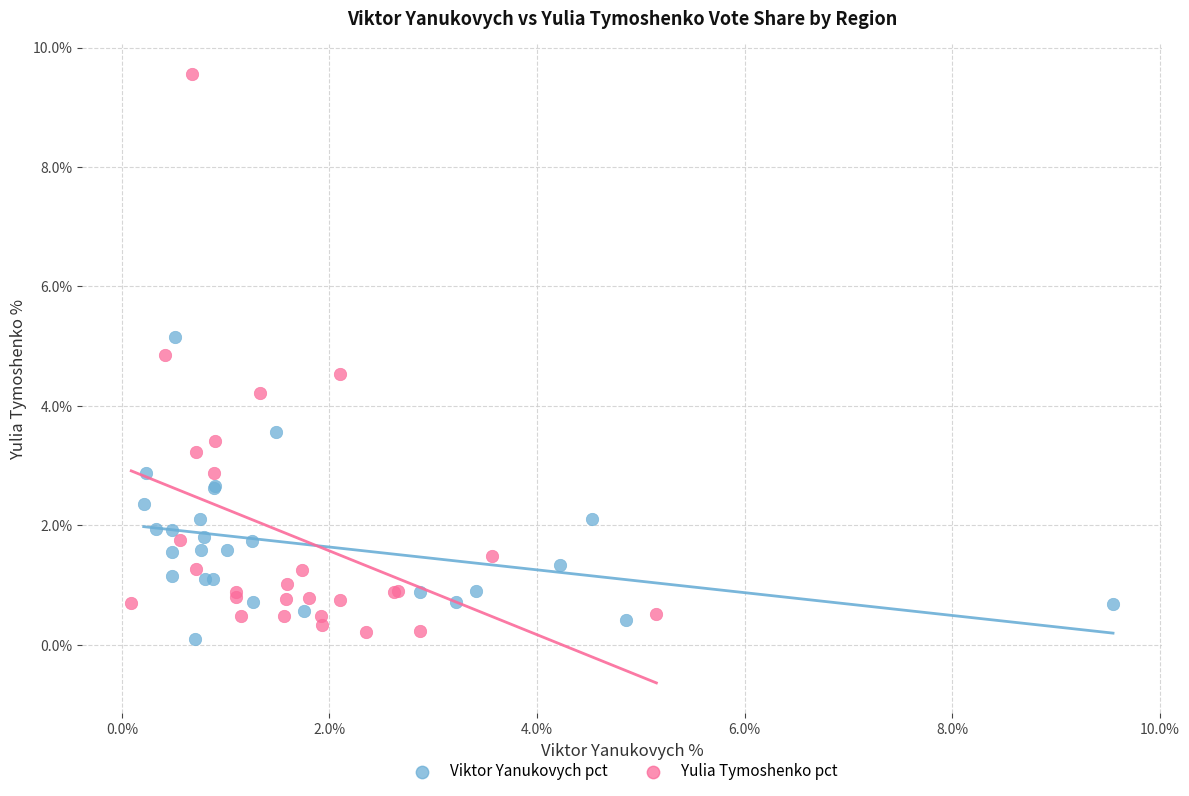

Which series contains the highest Y value?

Yulia Tymoshenko pct